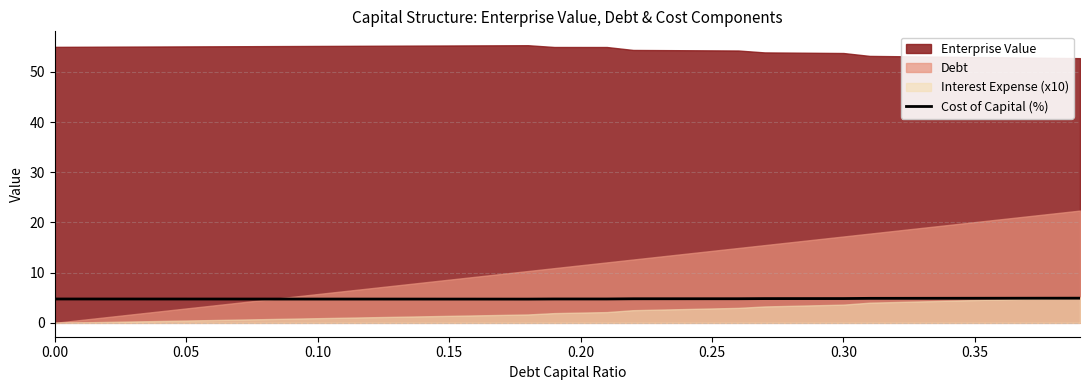

What is the sum of all values?

191.7